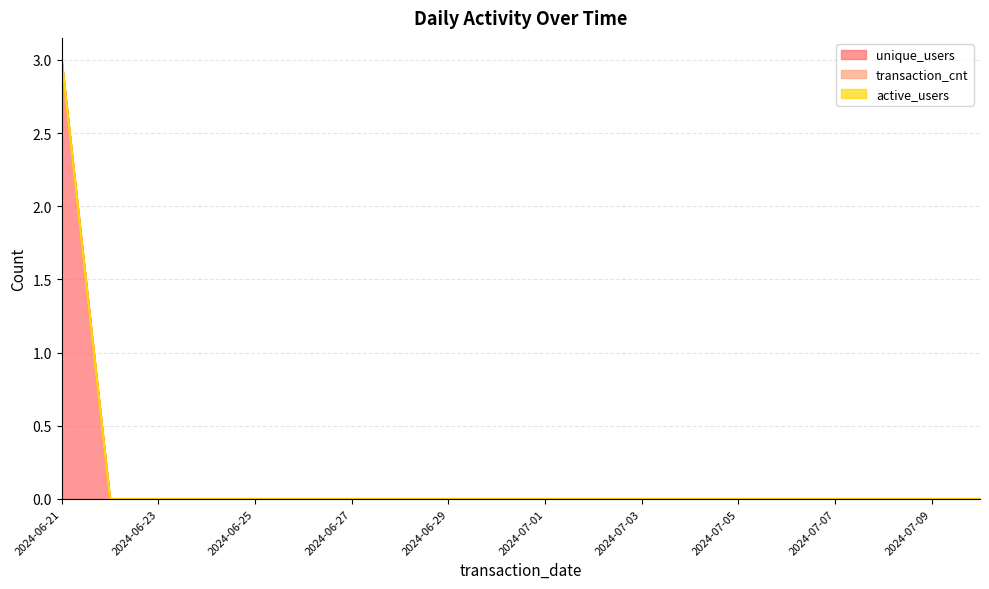

Between 2024-07-06 and 2024-07-03, which is larger?

2024-07-06